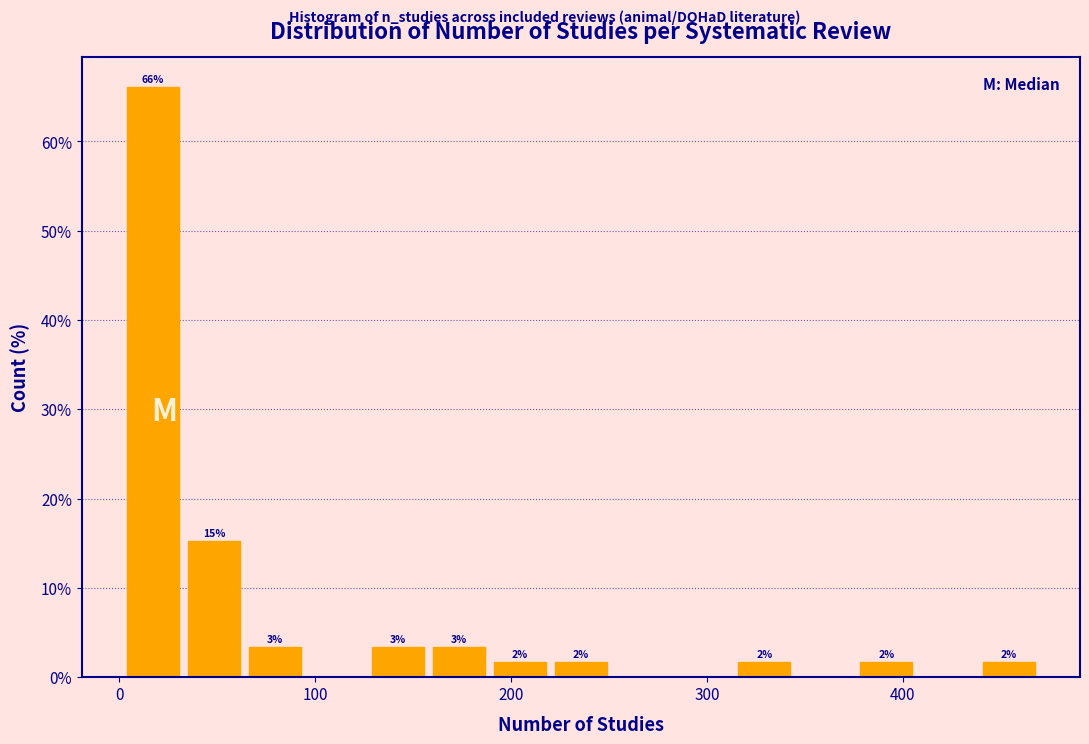

Read against the x-axis, roughly where is the centre of the tallest bar?

20